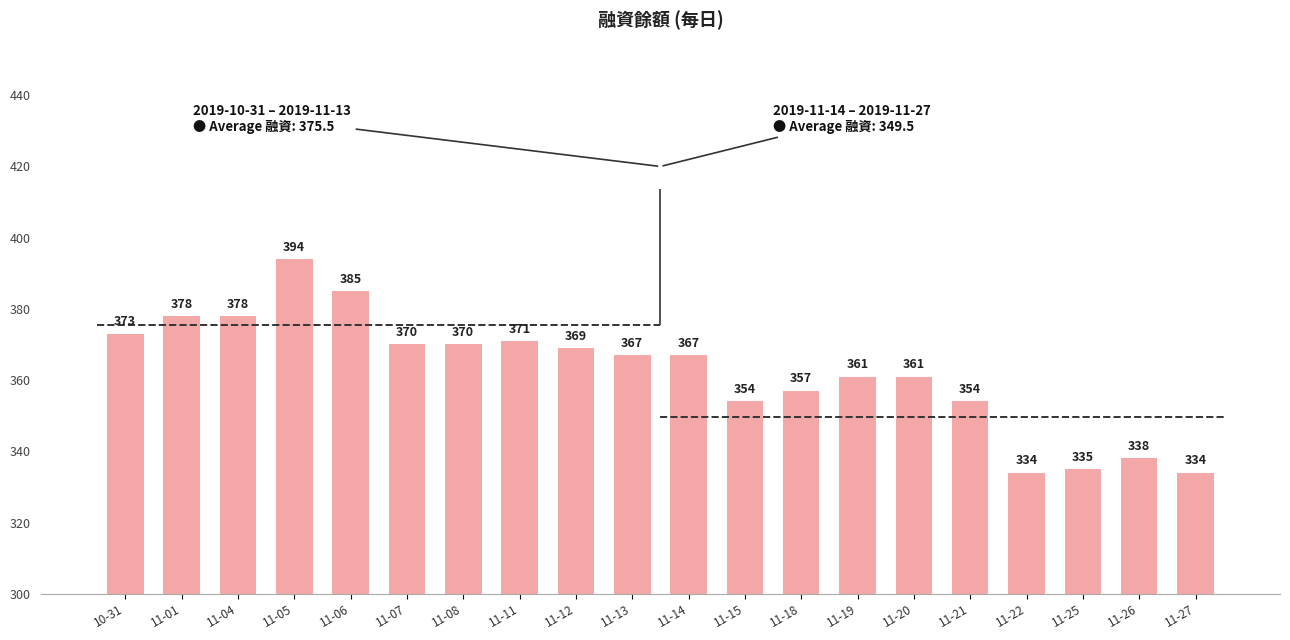

Reading left to right, transcribe all the data shown in this chart.

373	378	378	394	385	370	370	371	369	367	367	354	357	361	361	354	334	335	338	334